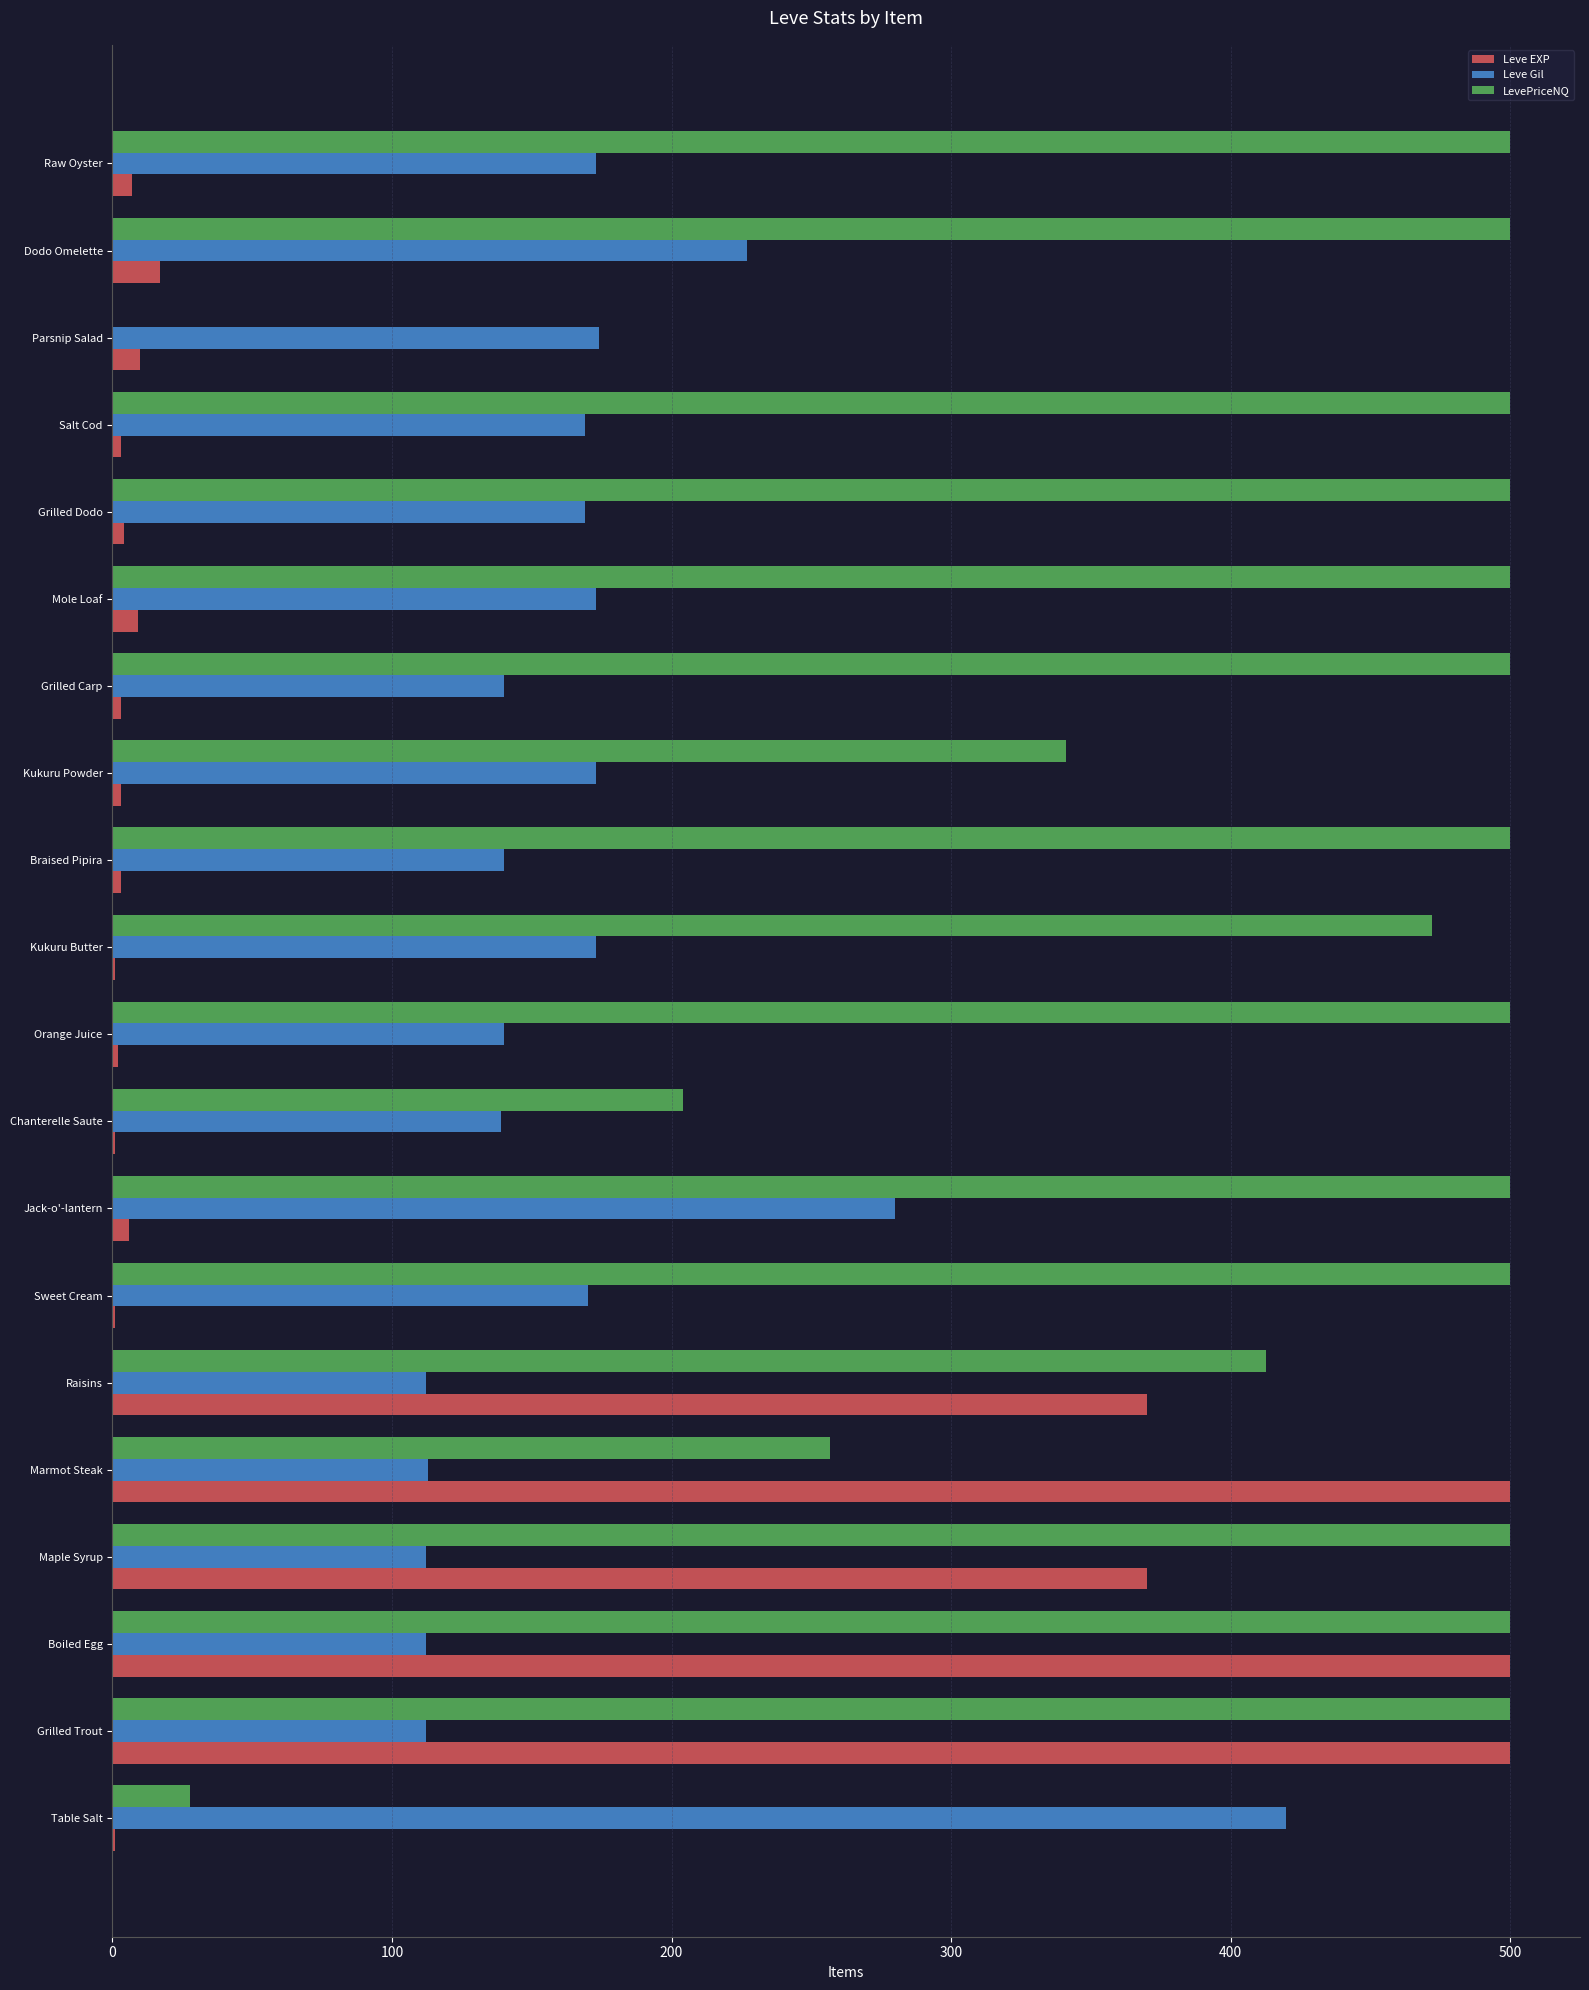

What is the greatest value displayed?

500.0